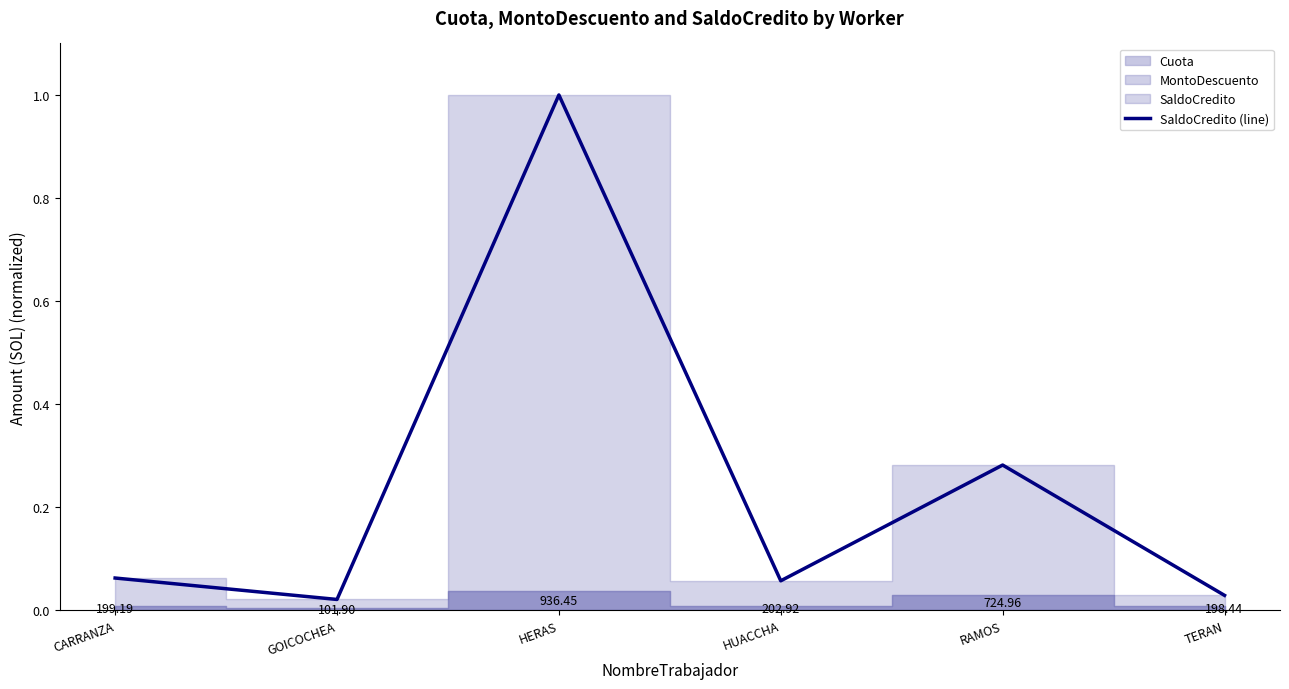

What is the difference between the values at HERAS and CARRANZA?

0.9